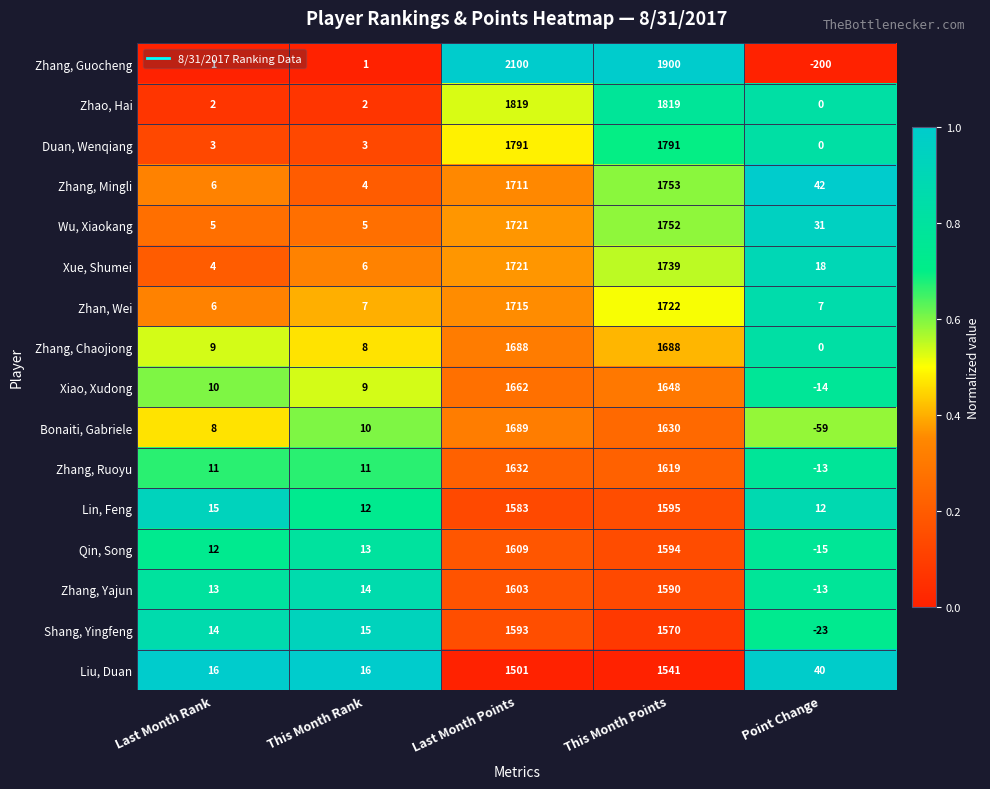

At This Month Rank, list the series in order from smallest to largest.

Zhang, Guocheng, Zhao, Hai, Duan, Wenqiang, Zhang, Mingli, Wu, Xiaokang, Xue, Shumei, Zhan, Wei, Zhang, Chaojiong, Xiao, Xudong, Bonaiti, Gabriele, Zhang, Ruoyu, Lin, Feng, Qin, Song, Zhang, Yajun, Shang, Yingfeng, Liu, Duan